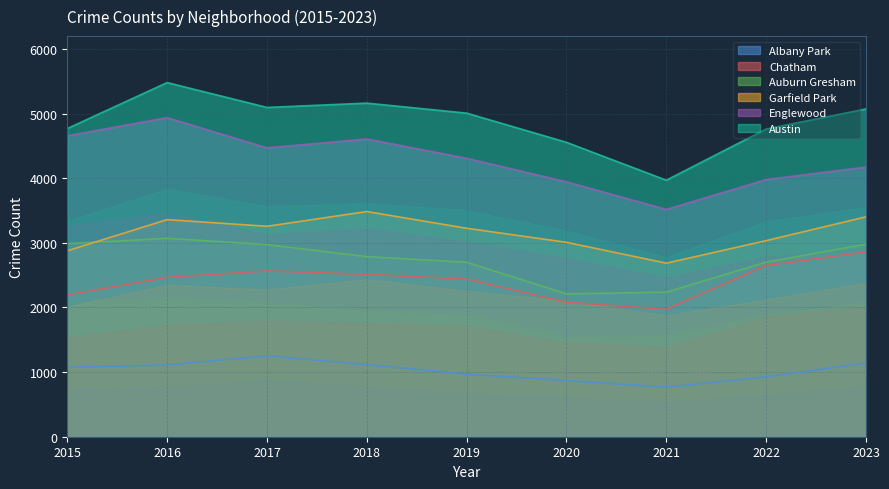

True or false: Auburn Gresham has a value of 3964 at 2020.

False